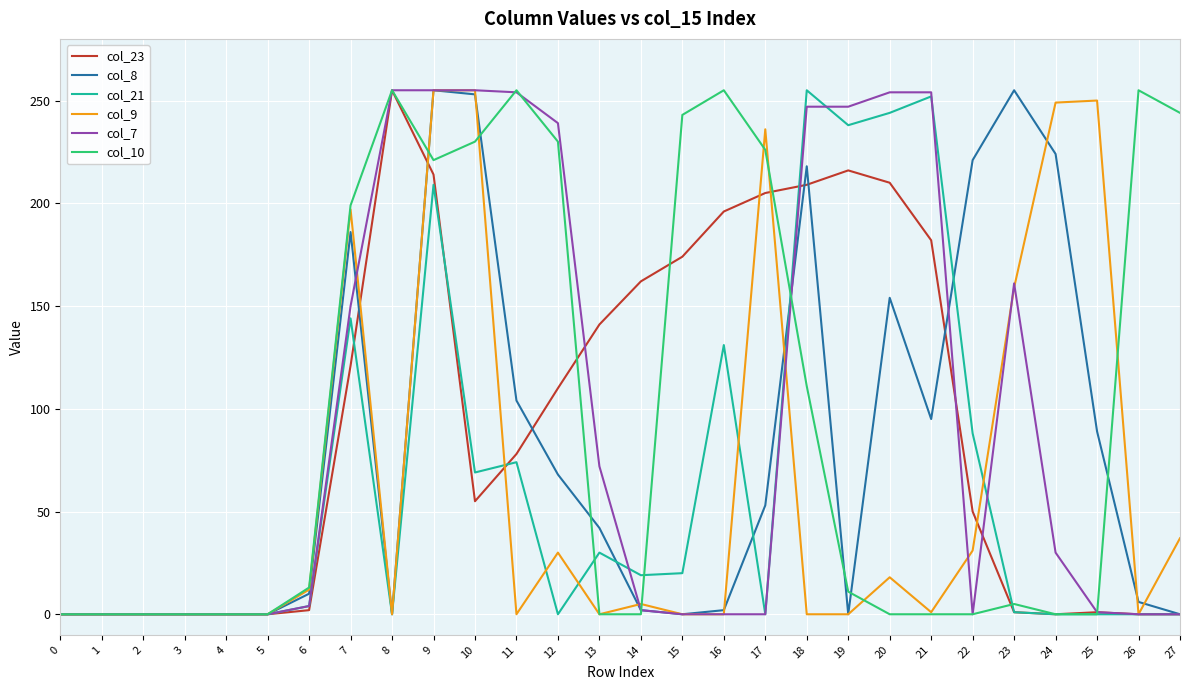

Is the value of col_10 at 18 greater than the value of col_23 at 0?

Yes